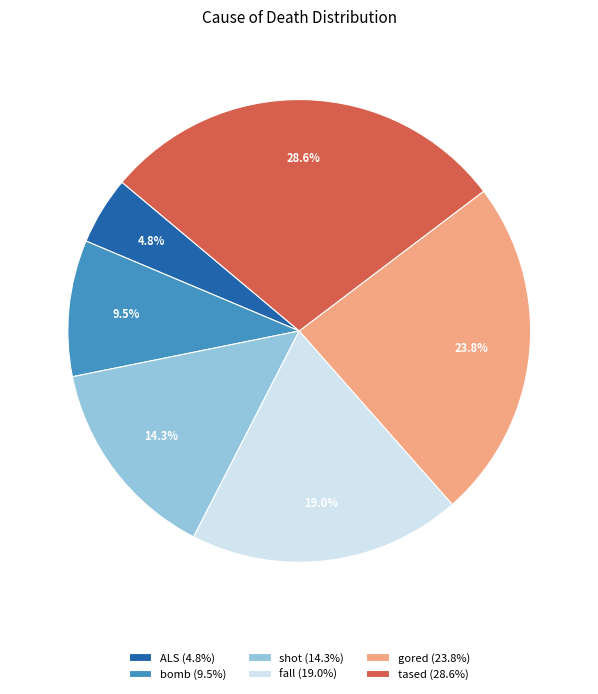

To the nearest percent, what is the average slice percentage?

17%